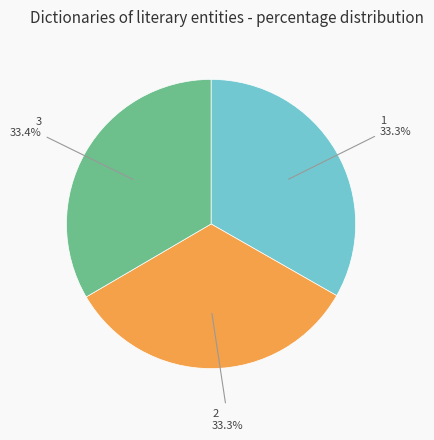

To the nearest percent, what portion does 2 represent?

33%